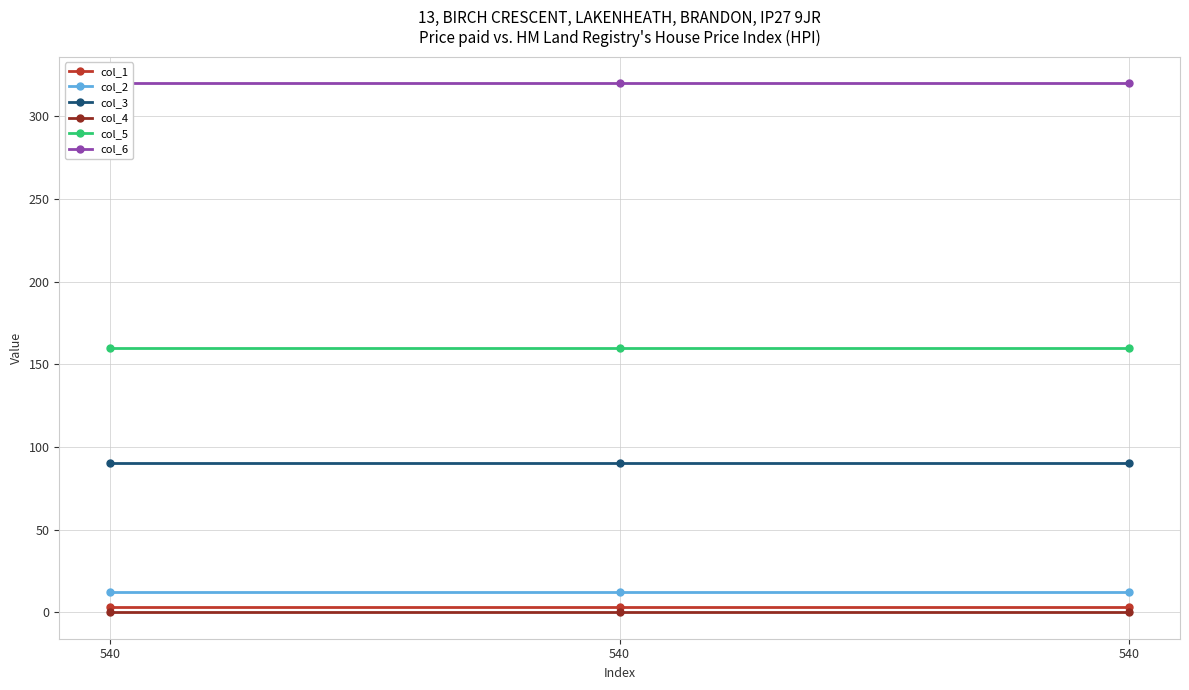

What are all the series names shown in the legend?

col_1, col_2, col_3, col_4, col_5, col_6